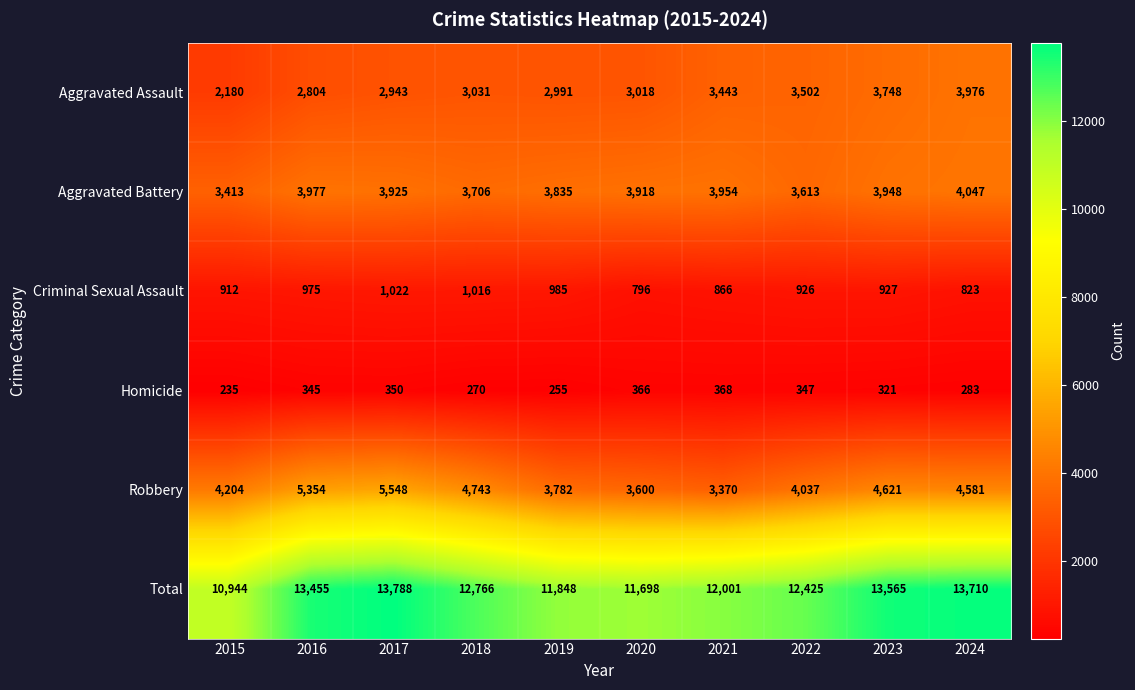

True or false: Total has a value of 18287 at 2021.

False